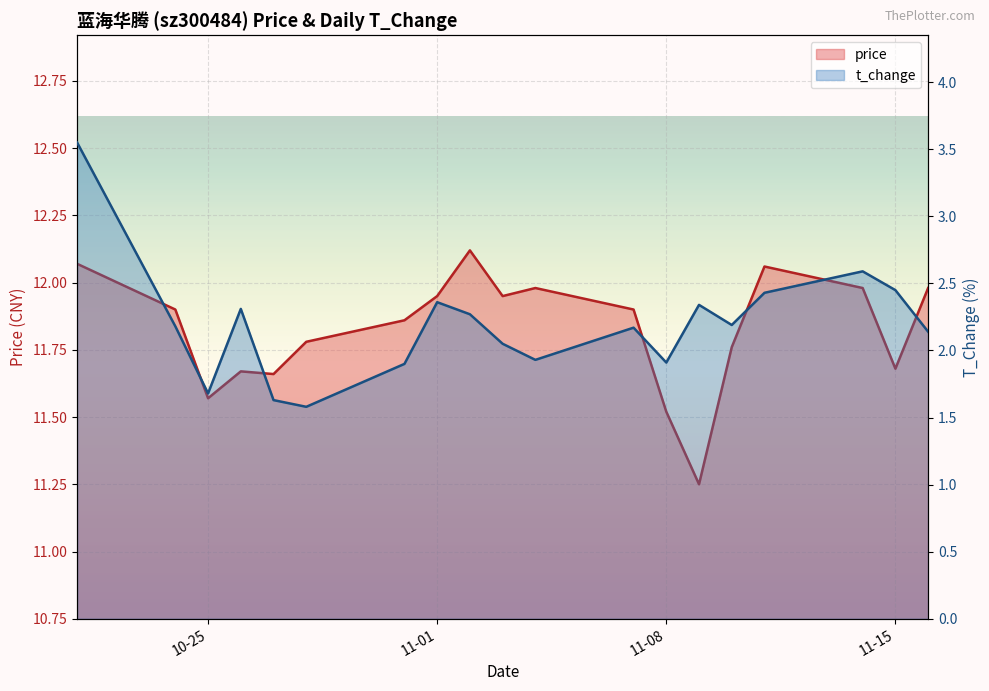

What is the label of the 4th point from the left?

2022-10-26